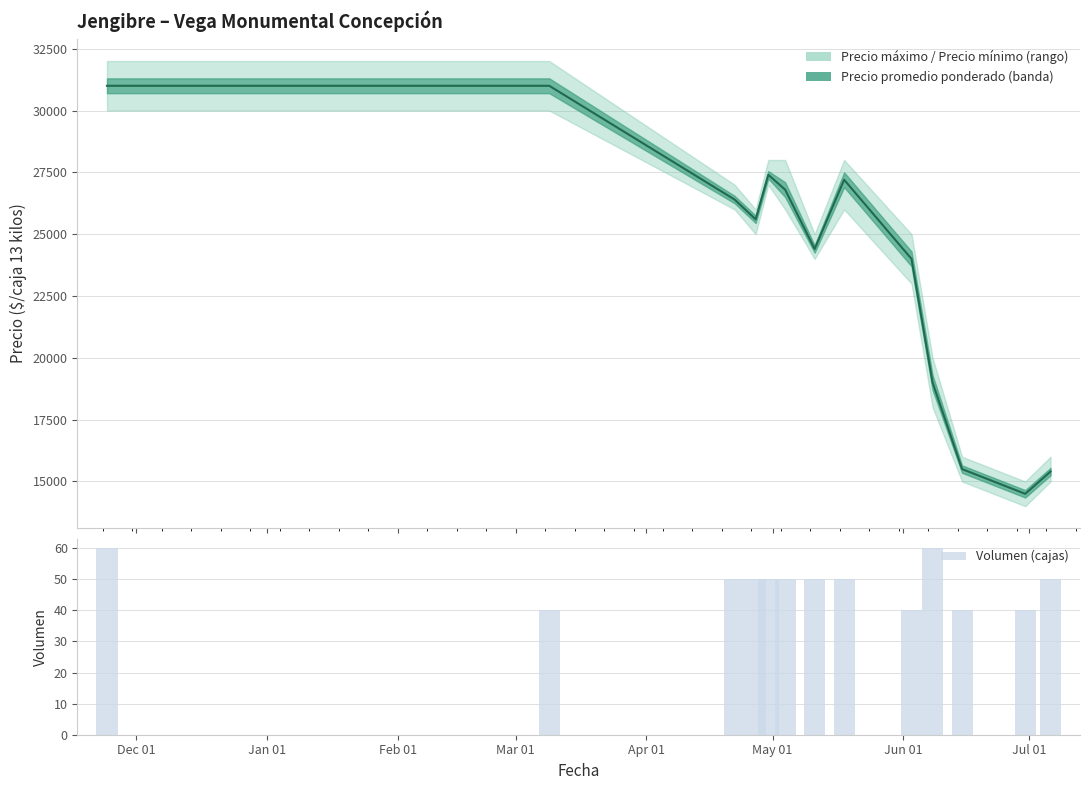

What is the sum of all Volumen (cajas) values?

630